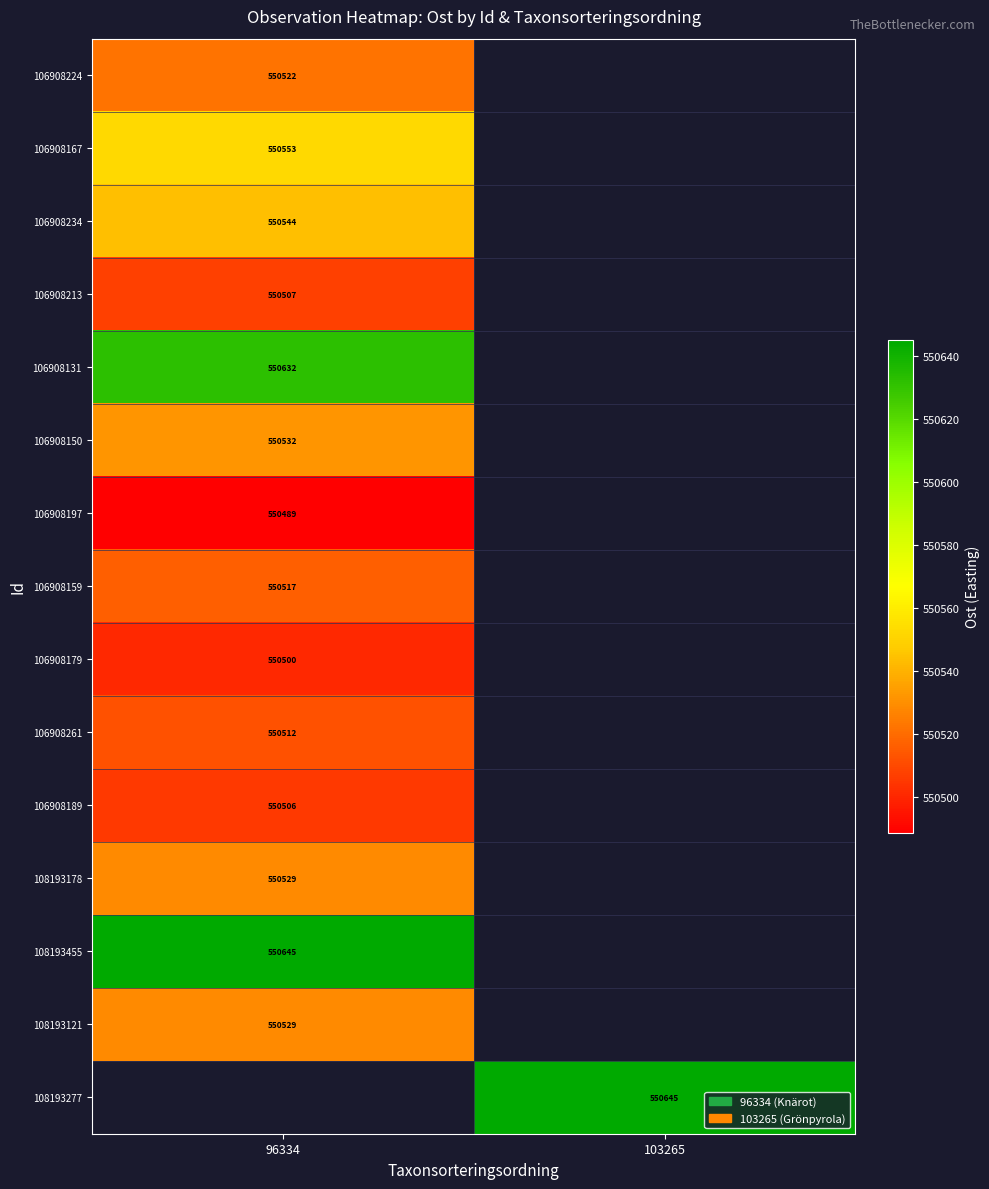

Is the value of 108193178 at 96334 greater than the value of 106908261 at 96334?

Yes